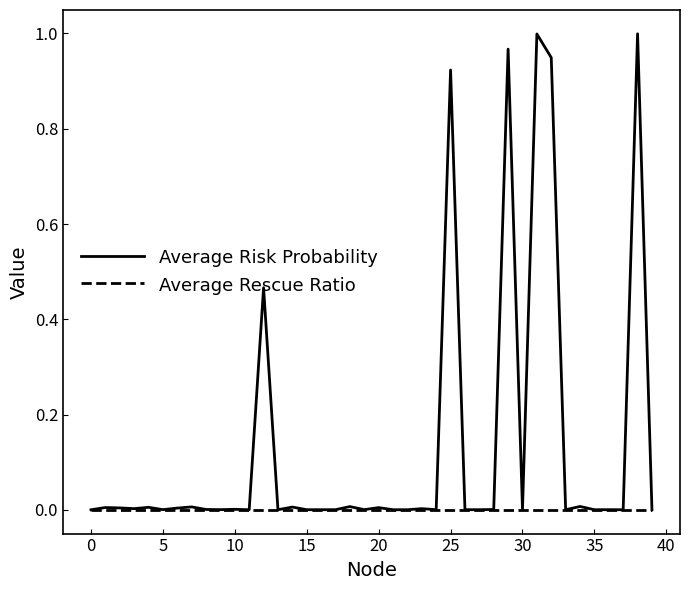

List the series in order of their overall mean, lowest first.

Average Rescue Ratio, Average Risk Probability